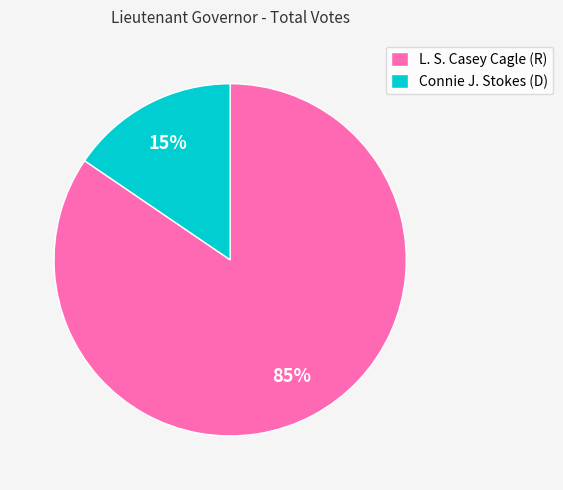

Do Connie J. Stokes (D) and L. S. Casey Cagle (R) together represent more than half of the pie?

Yes